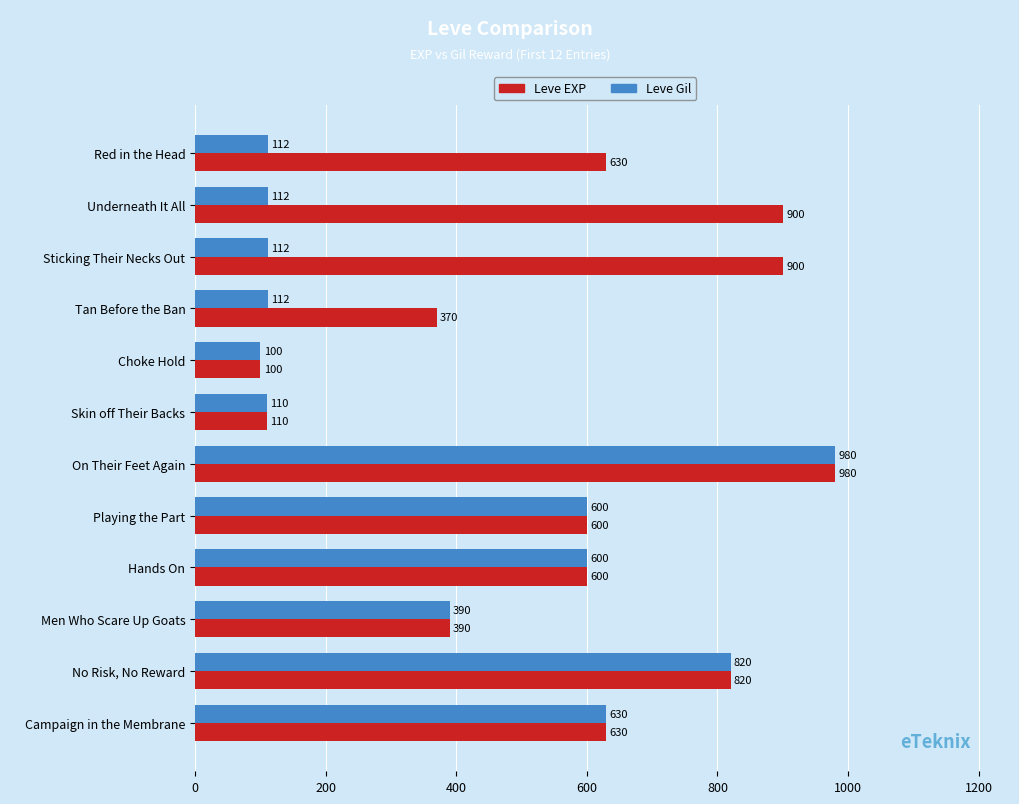

List the series in order of their overall mean, lowest first.

Leve Gil, Leve EXP